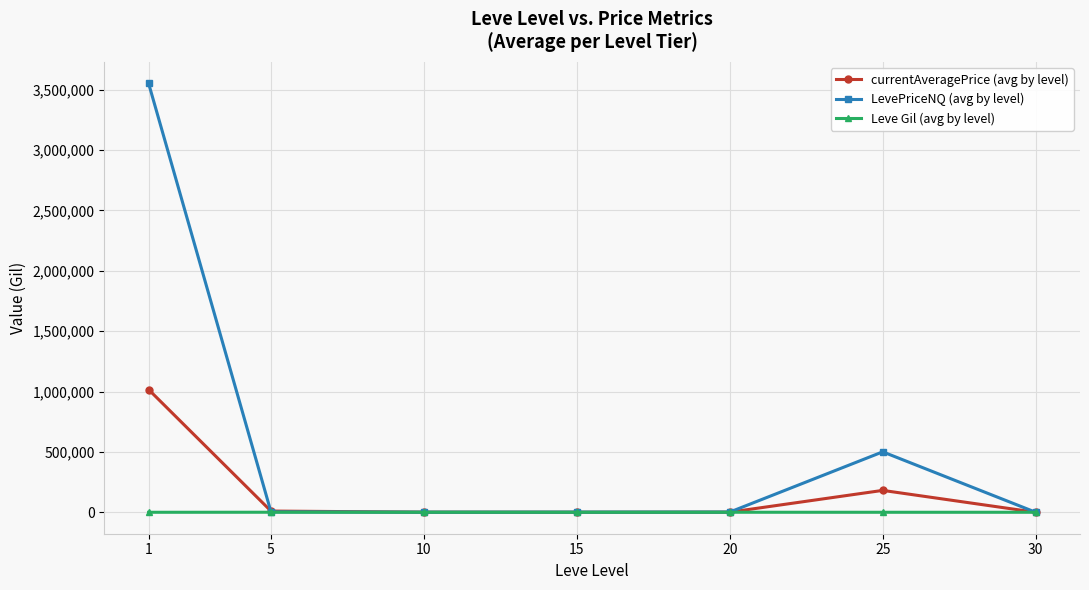

At how many categories does at least one series exceed 266647?

2